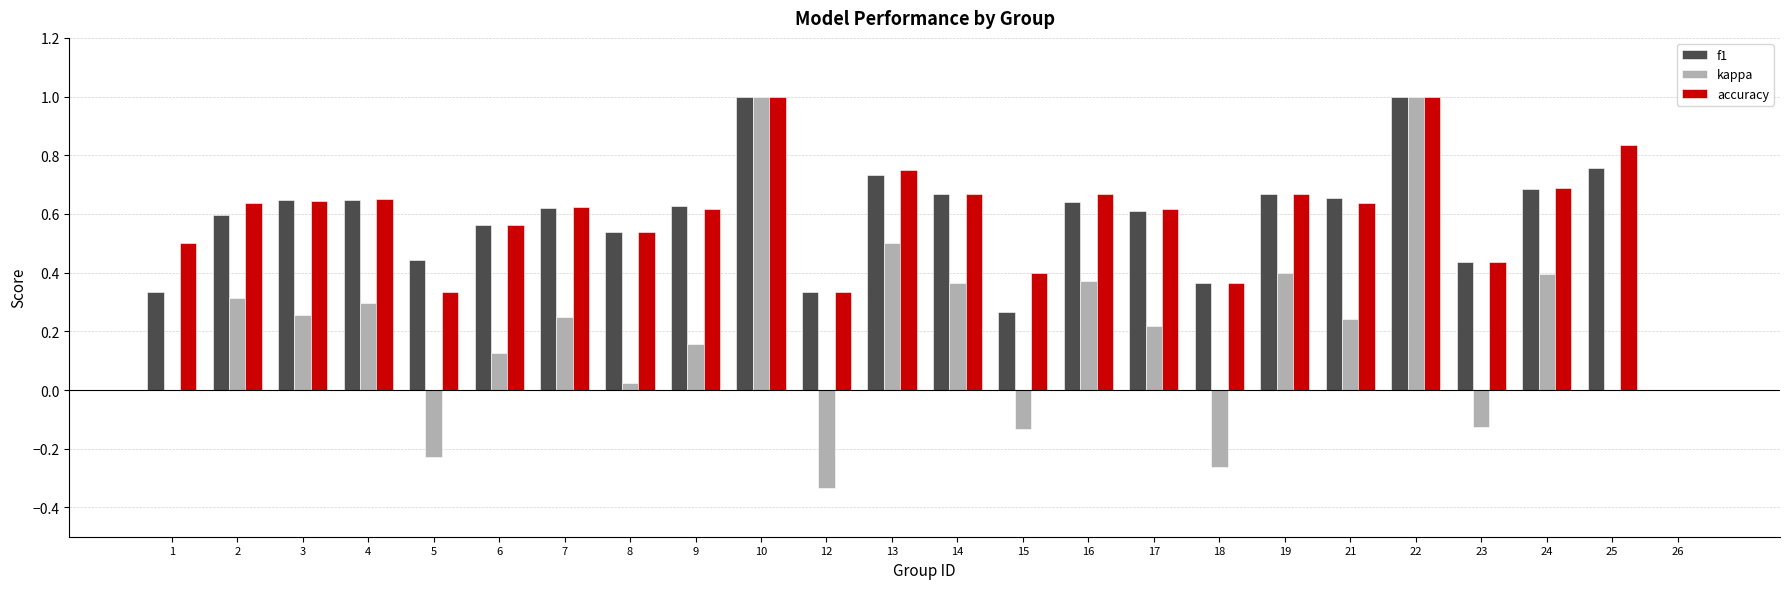

Count the number of categories in the chart.

24